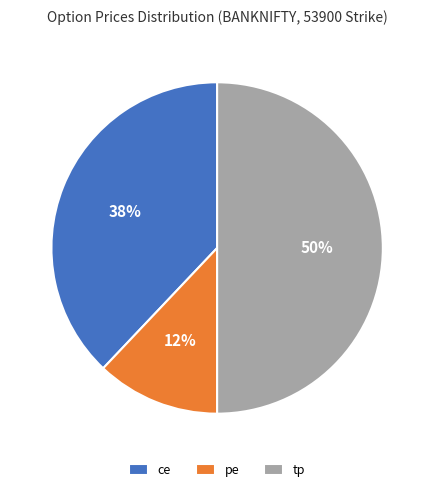

Does pe account for over 50% of the chart?

No